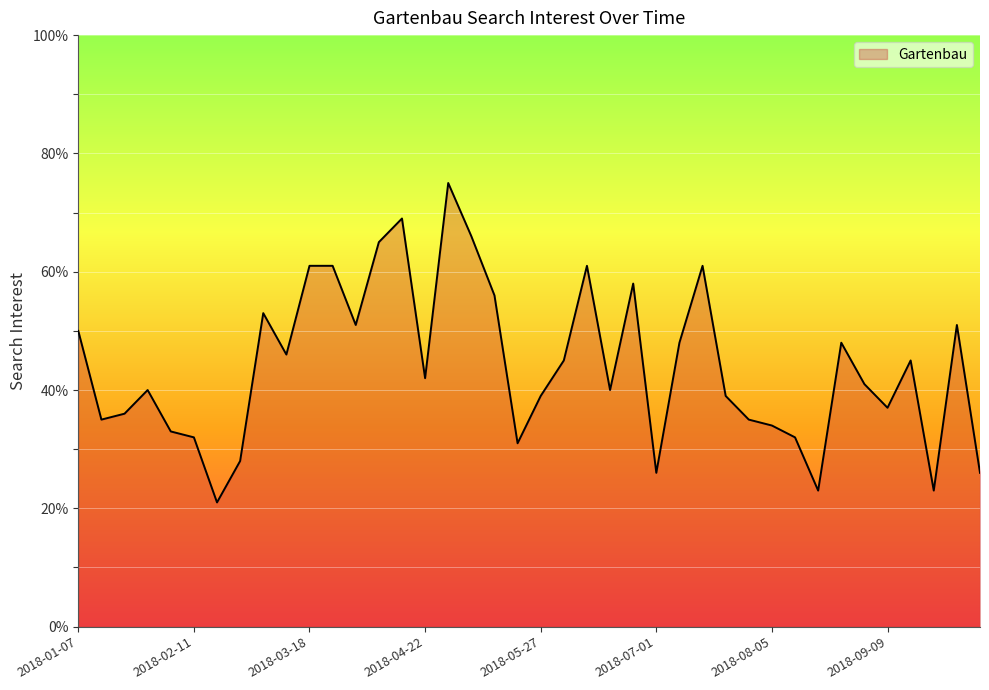

How many values are below 42?

20